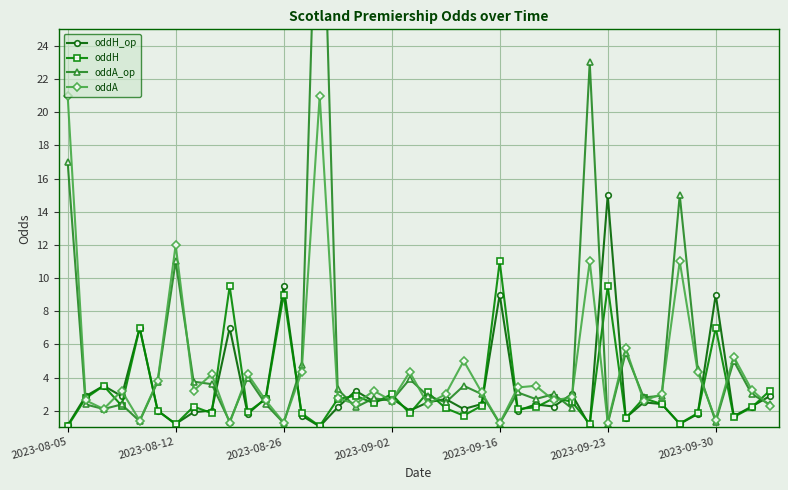

Is it true that oddH equals 2.2 at 38?

True